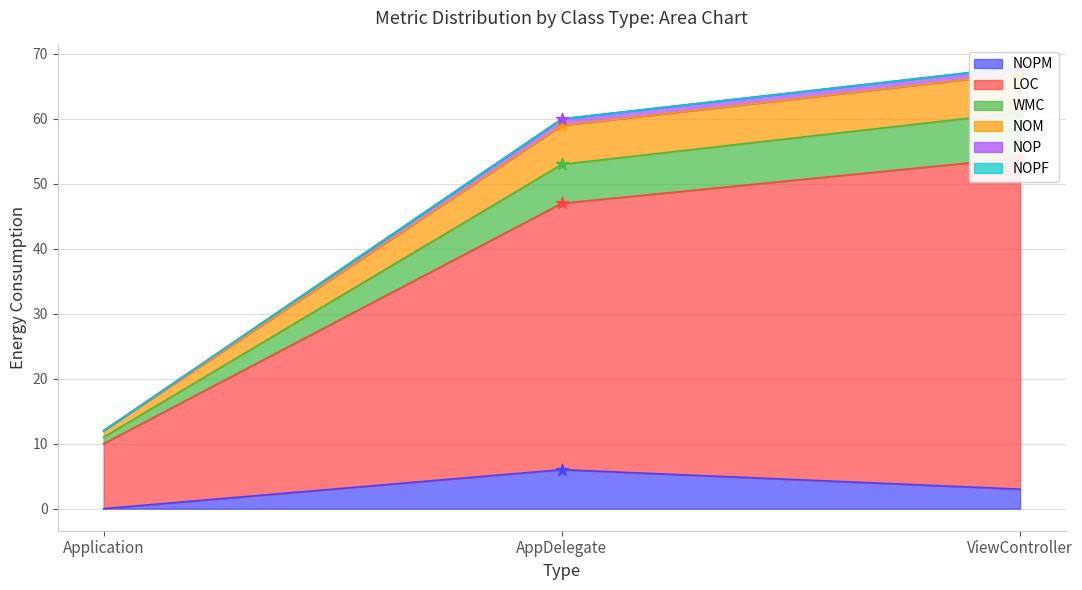

At which category is the sum across all series the highest?

ViewController